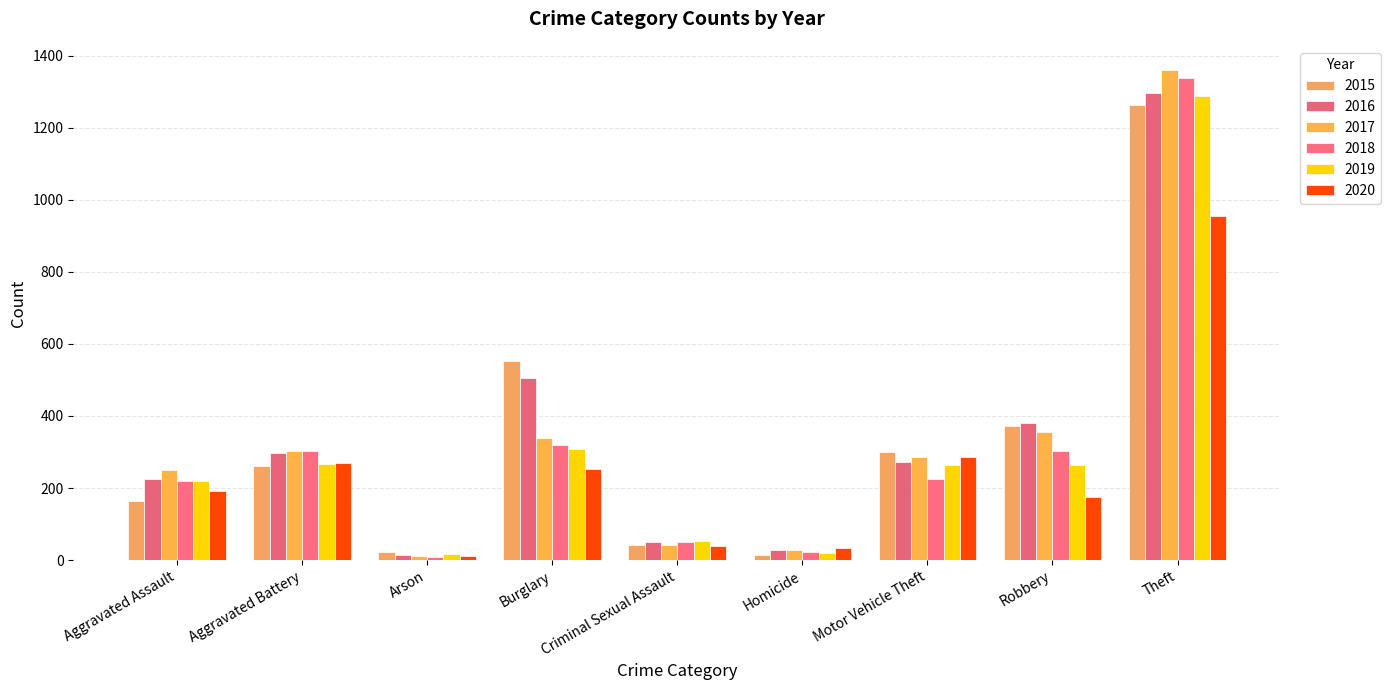

The 2016 series shows 298 at Aggravated Battery. True or false?

True